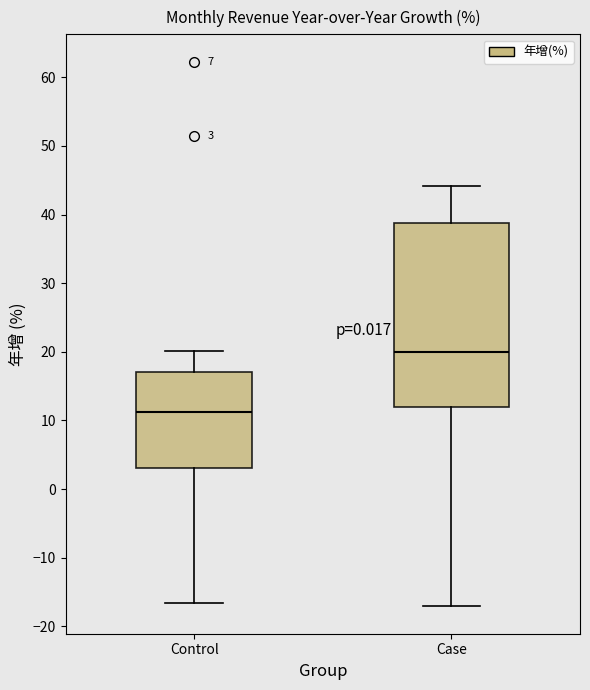

Which box's median line is the lowest?

Control